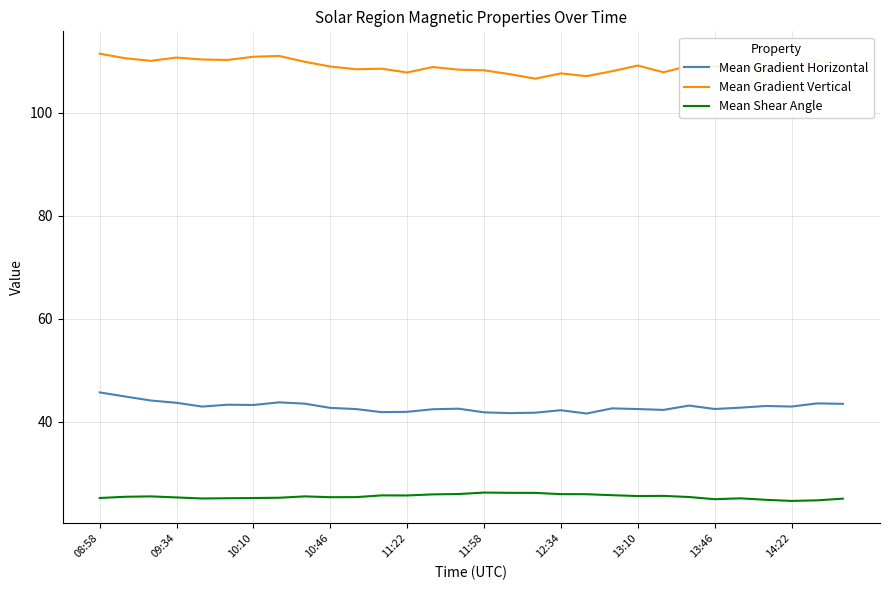

List the series in order of their overall mean, lowest first.

Mean Shear Angle, Mean Gradient Horizontal, Mean Gradient Vertical